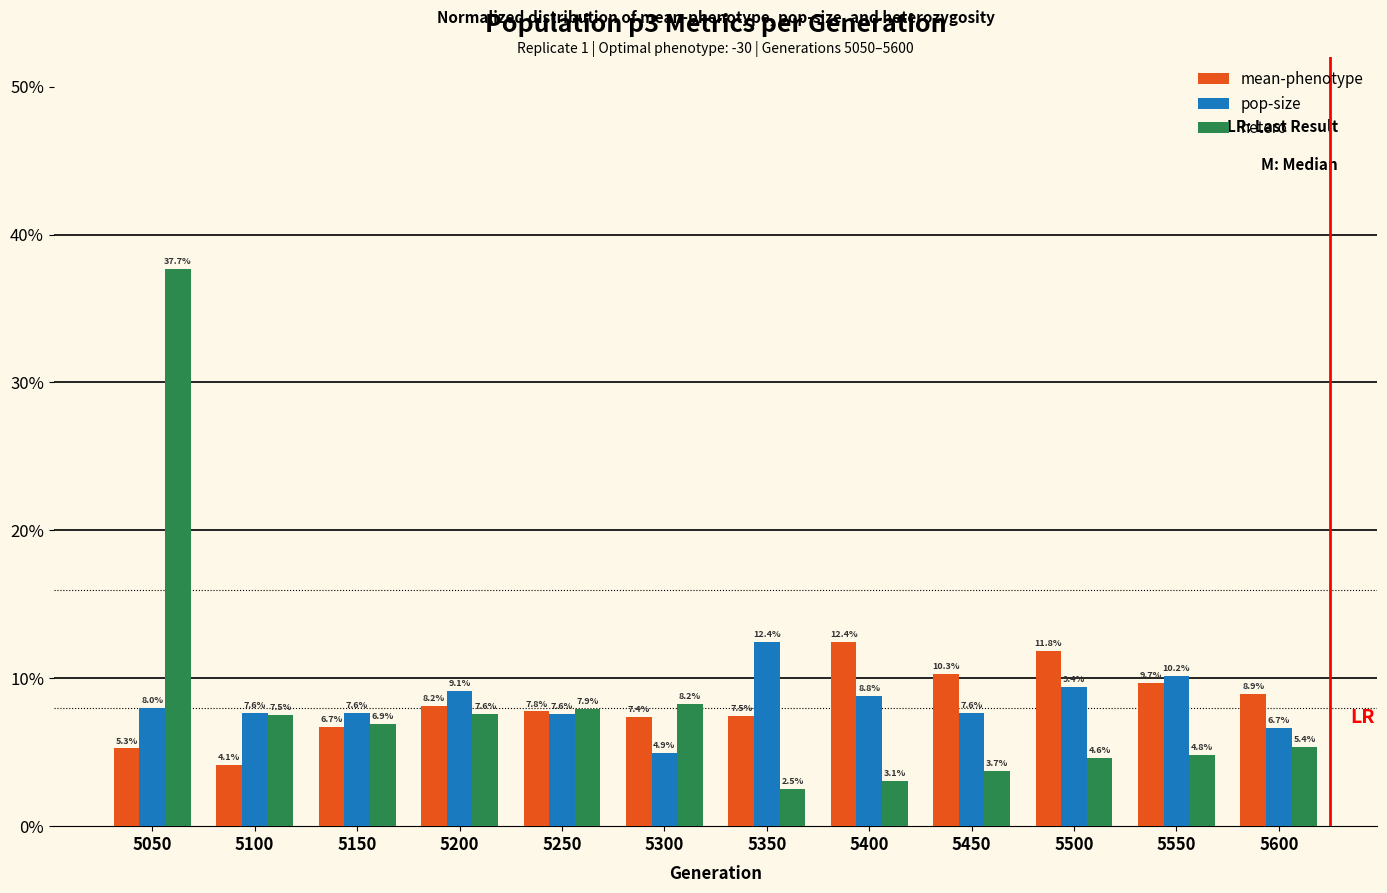

What value does the pop-size series have at 5100?

0.1